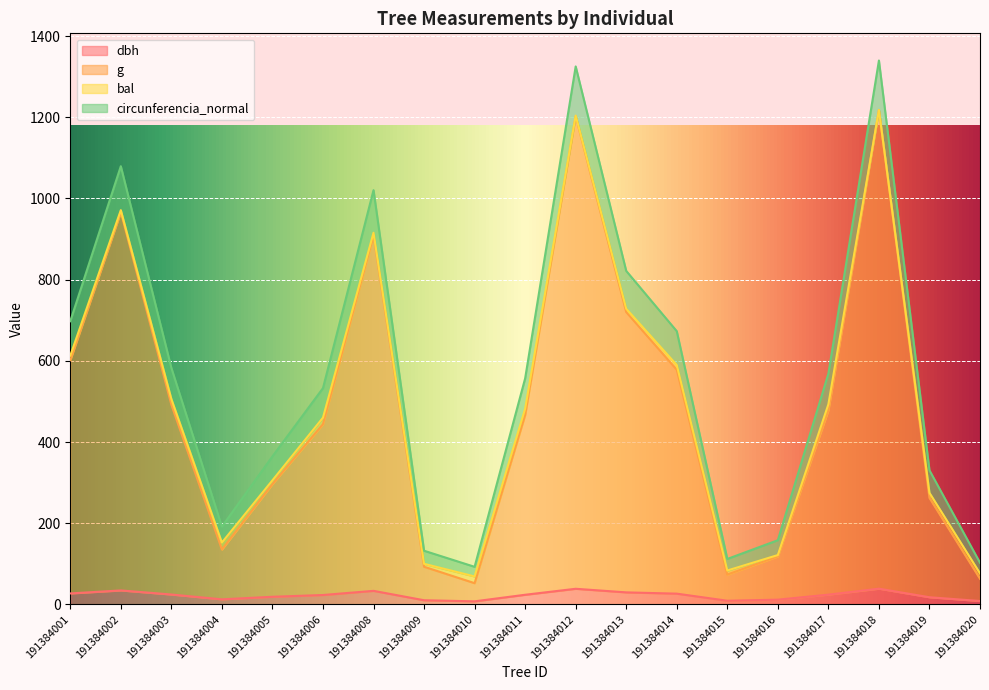

Is the value of g at 191384008 greater than the value of circunferencia_normal at 191384017?

Yes